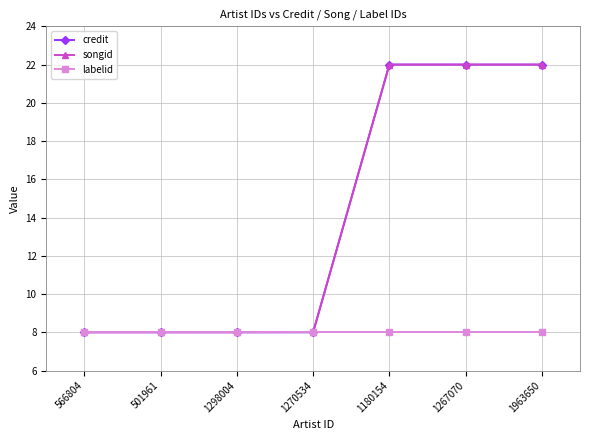

Reading right to left, what are all the values shown in this chart?

credit: 1963650=22.0	1267070=22.0	1180154=22.0	1270534=8.0	1298004=8.0	501961=8.0	566804=8.0
songid: 1963650=22.0	1267070=22.0	1180154=22.0	1270534=8.0	1298004=8.0	501961=8.0	566804=8.0
labelid: 1963650=8.0	1267070=8.0	1180154=8.0	1270534=8.0	1298004=8.0	501961=8.0	566804=8.0